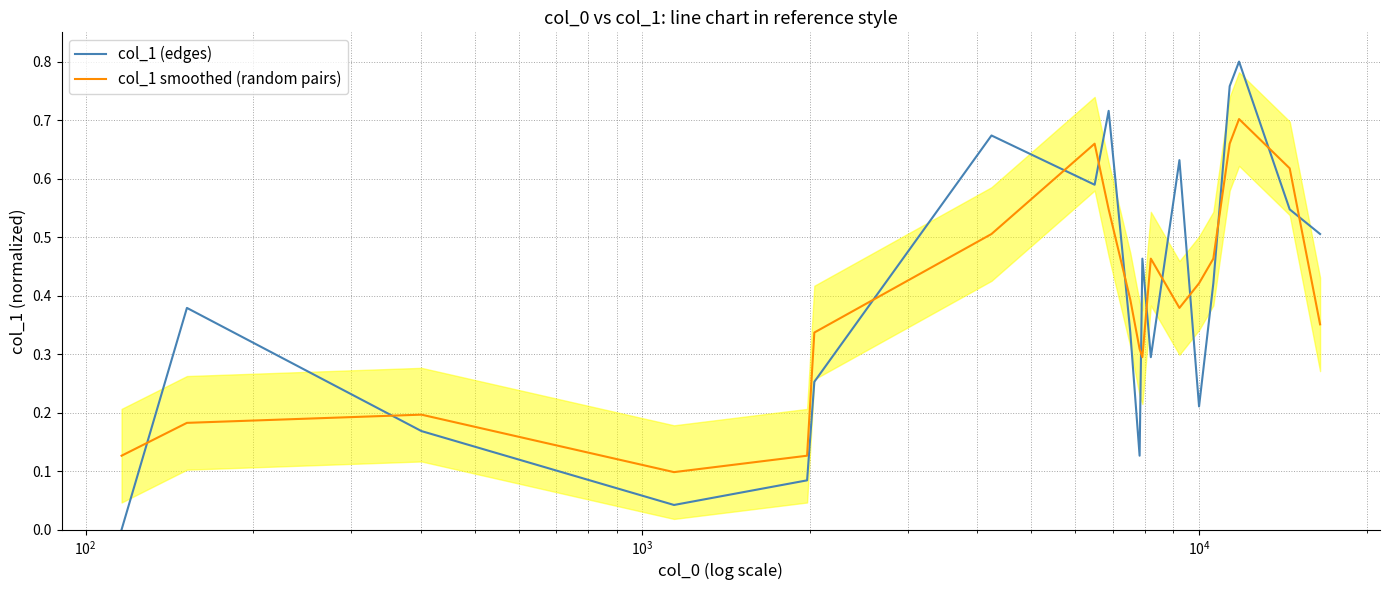

What is the maximum value for col_1 (edges)?

0.8